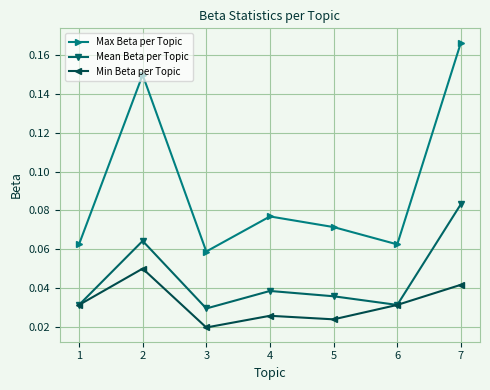

Between 3 and 7, which series saw the biggest shift?

Max Beta per Topic